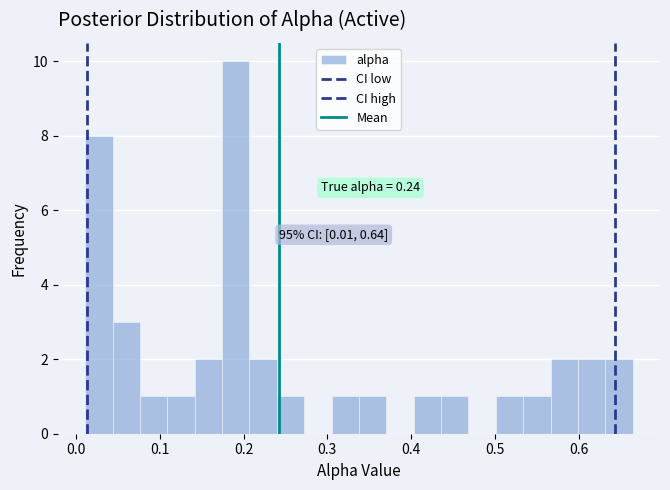

Around what value on the x-axis is the tallest bar? Give the approximate position of its centre, as read against the axis.

0.19